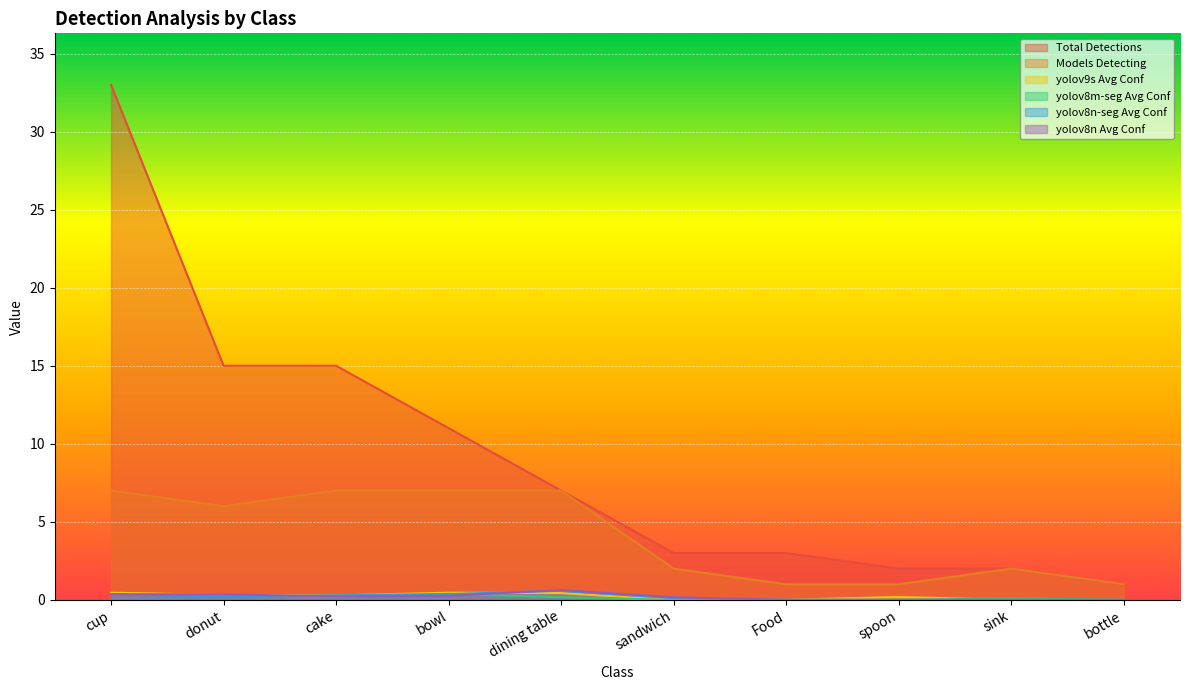

Reading left to right, list all the values displayed in this chart.

Total Detections: 33.0	15.0	15.0	11.0	7.0	3.0	3.0	2.0	2.0	1.0
Models Detecting: 7.0	6.0	7.0	7.0	7.0	2.0	1.0	1.0	2.0	1.0
yolov9s Avg Conf: 0.5	0.3	0.3	0.5	0.4	0.0	0.0	0.2	0.0	0.0
yolov8m-seg Avg Conf: 0.4	0.3	0.2	0.4	0.2	0.0	0.0	0.0	0.1	0.0
yolov8n-seg Avg Conf: 0.3	0.2	0.3	0.4	0.6	0.1	0.0	0.0	0.0	0.0
yolov8n Avg Conf: 0.4	0.4	0.2	0.3	0.6	0.2	0.0	0.0	0.0	0.0